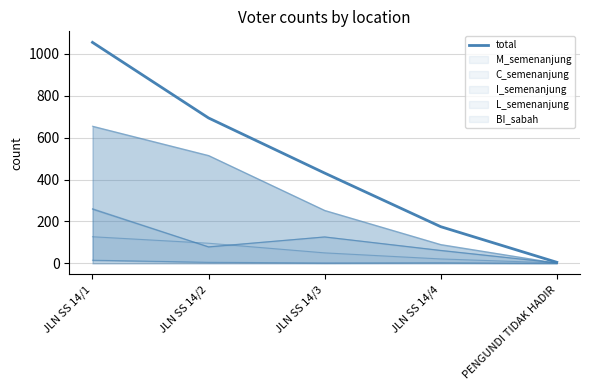

Which has a higher value, PENGUNDI TIDAK HADIR or JLN SS 14/1?

JLN SS 14/1